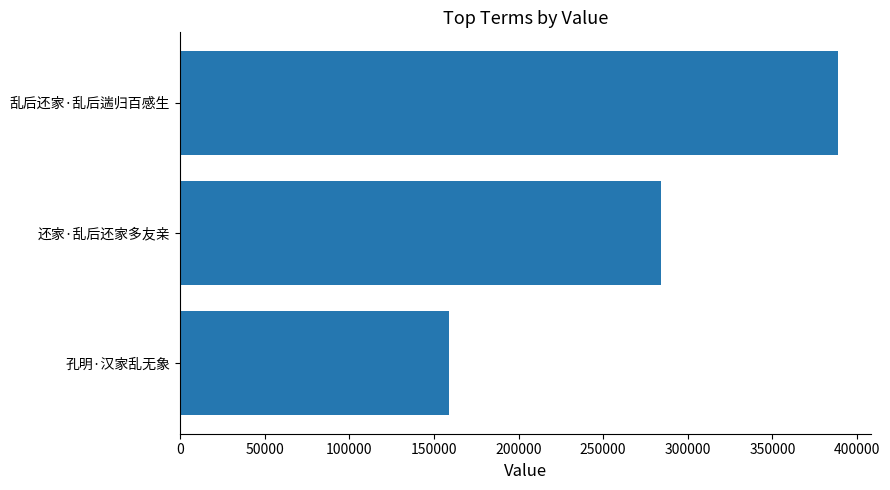

Count the values in the range 159032 to 388642.

3